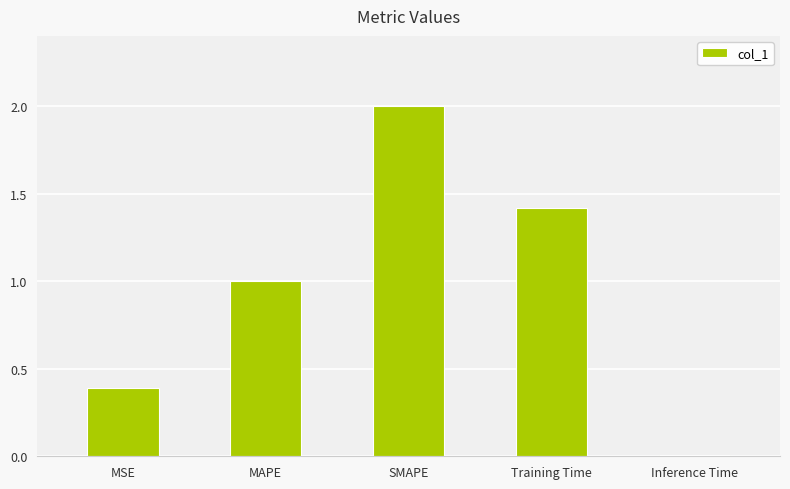

What is the greatest value displayed?

2.0